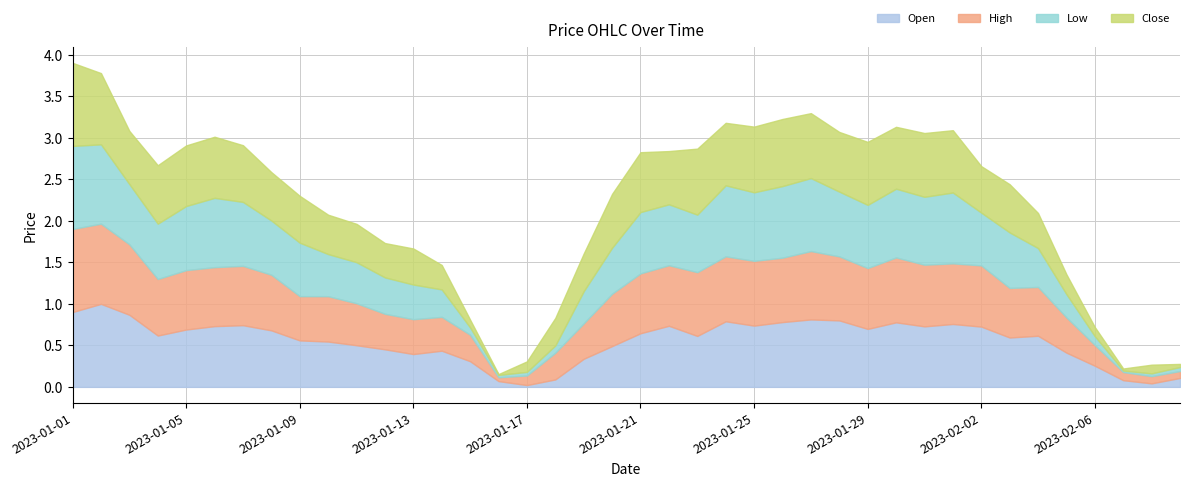

List the series in order of their peak value, highest first.

Open, High, Low, Close